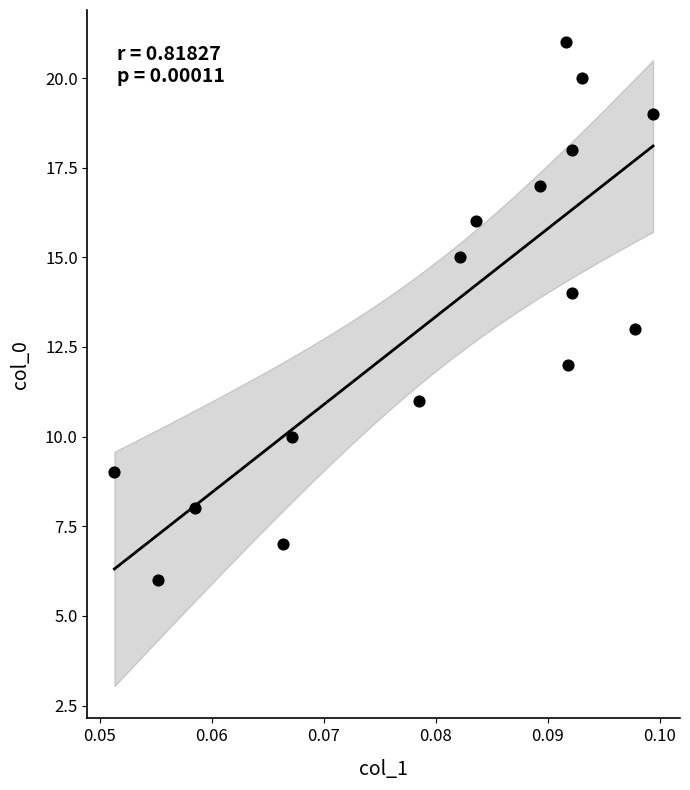

What is the range of Y values (max minus min)?

15